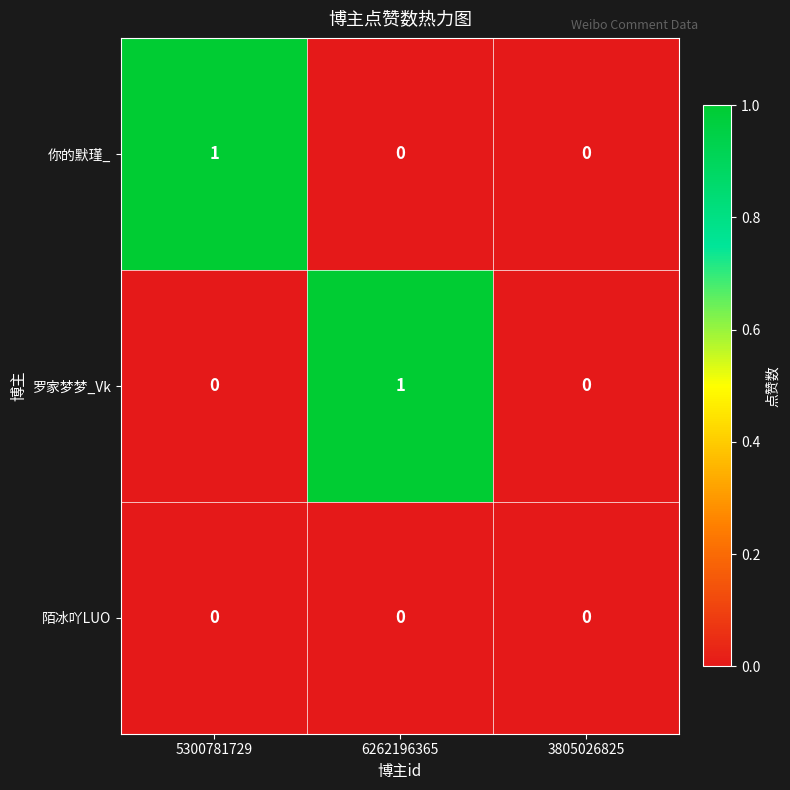

How many 罗家梦梦_Vk values are between 0 and 1?

3